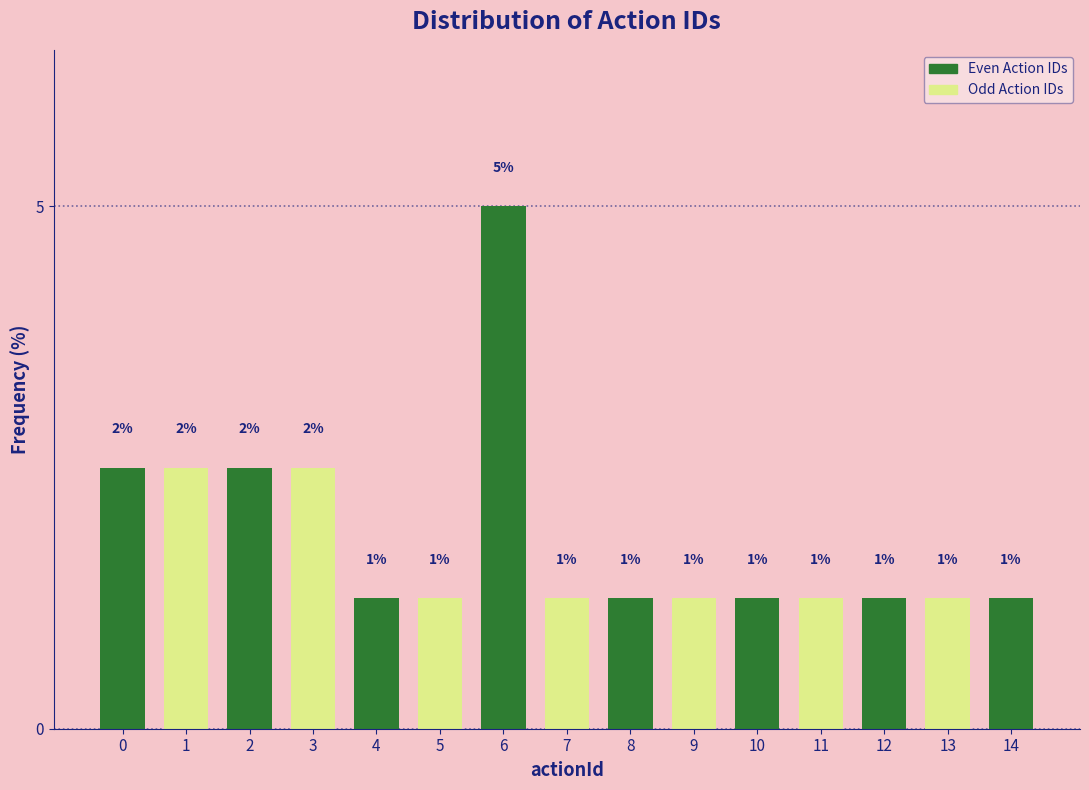

Does the chart contain any negative values?

No